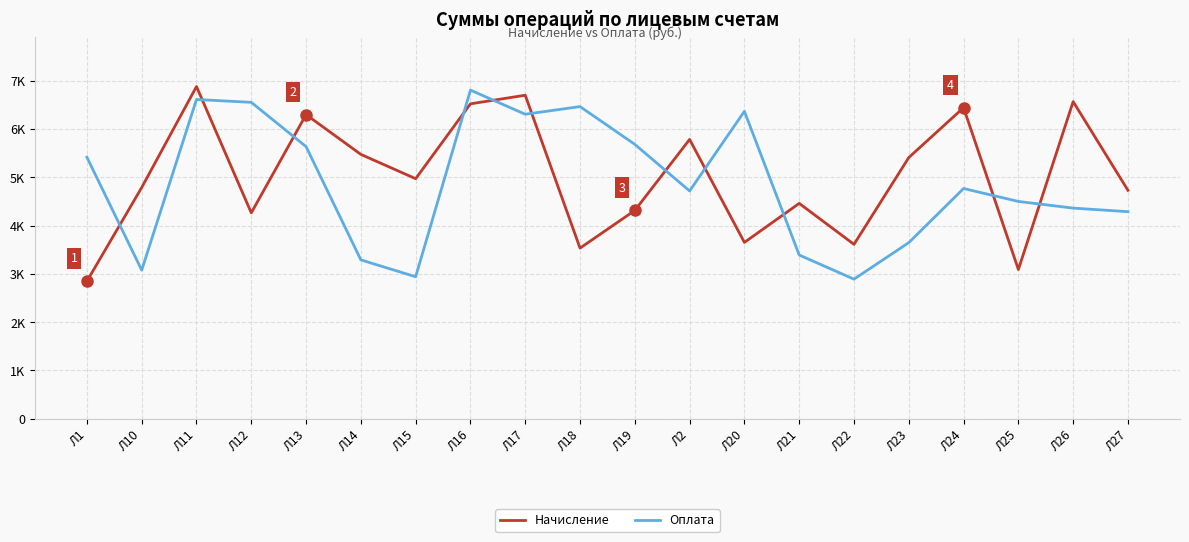

Between which two adjacent categories do Начисление and Оплата first intersect?

Л1 and Л10